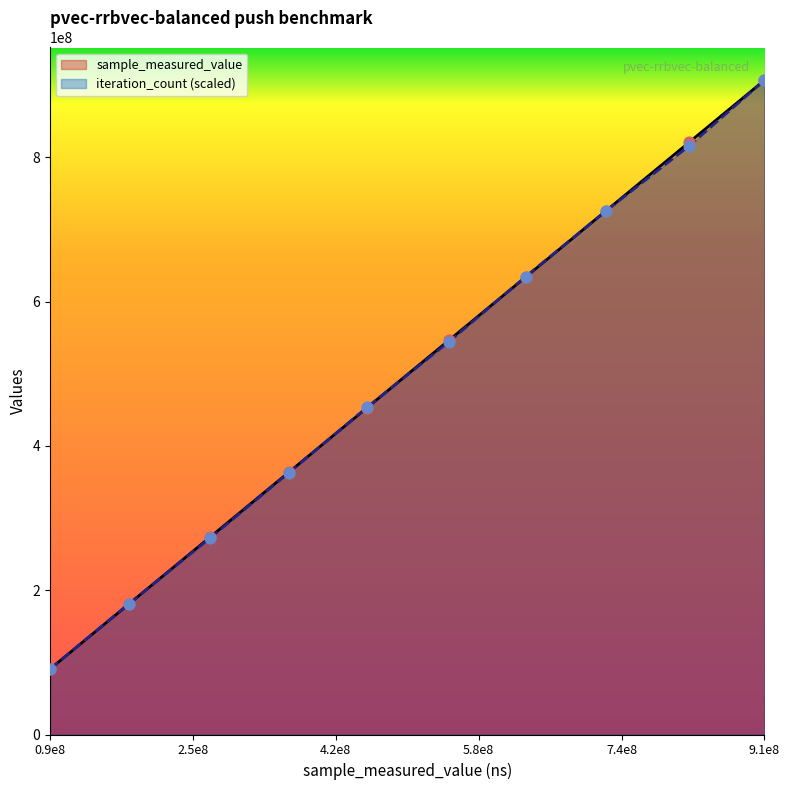

What is the total value across all series at 10000?

181445880.6